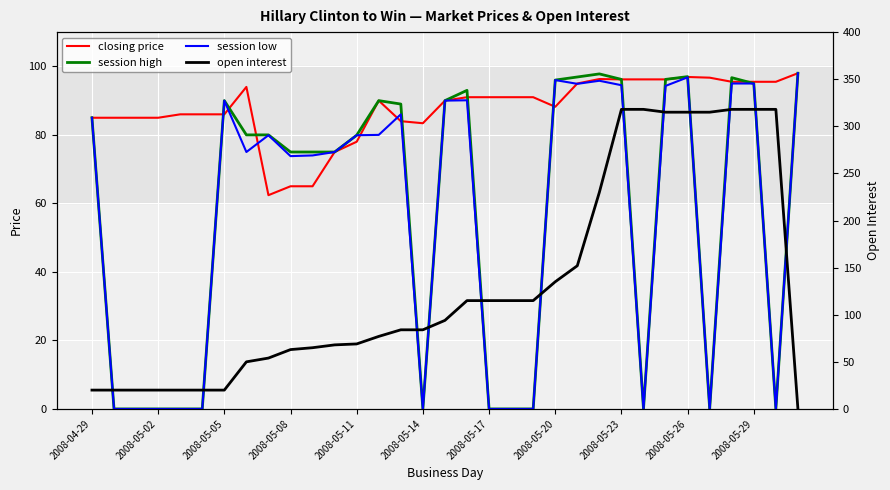

At 32, list the series in order from smallest to largest.

open interest, closing price, session high, session low